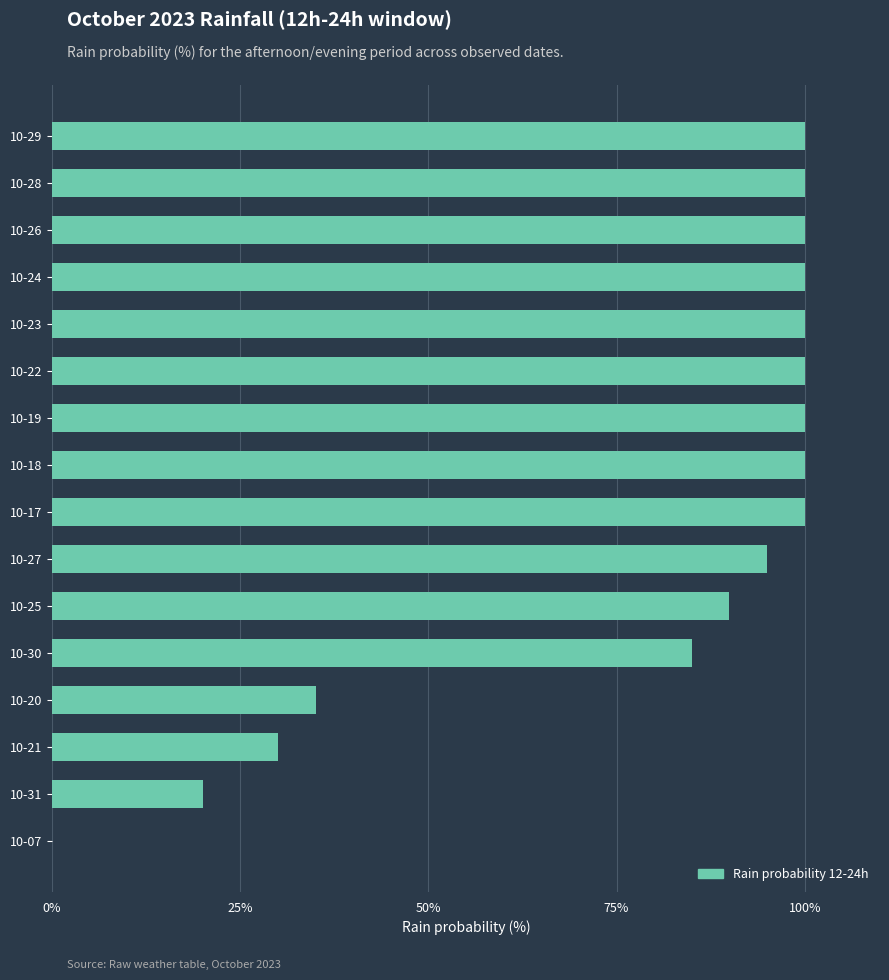

What is the greatest value displayed?

100